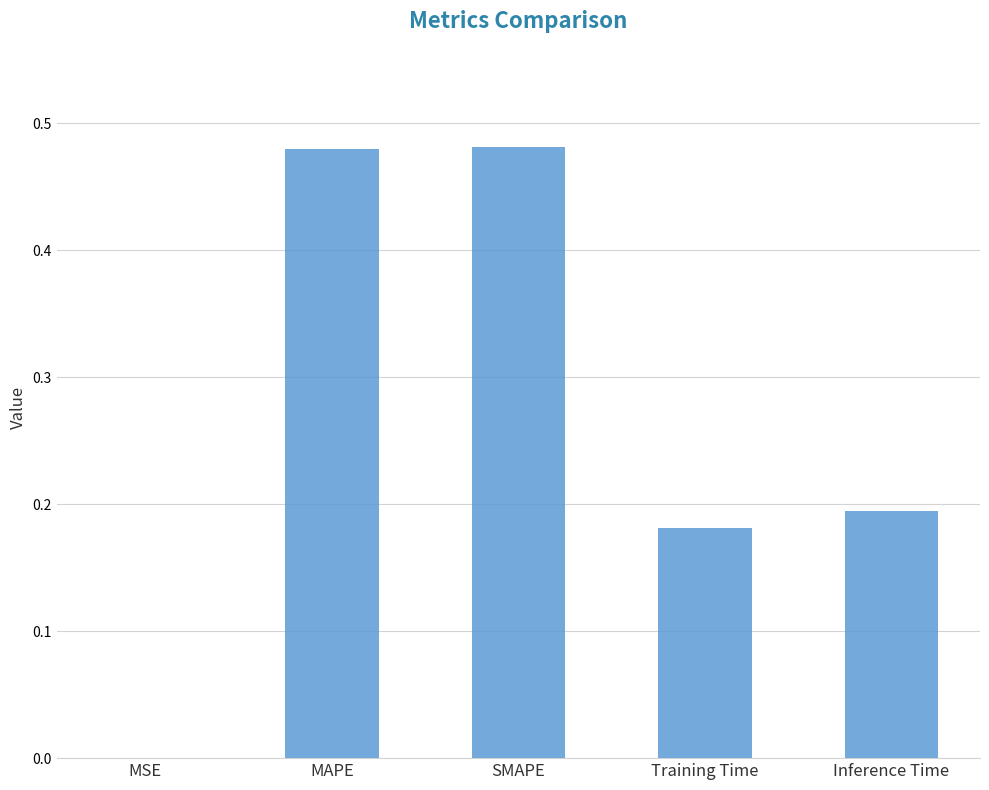

What is the sum of the values at SMAPE and Inference Time?

0.7